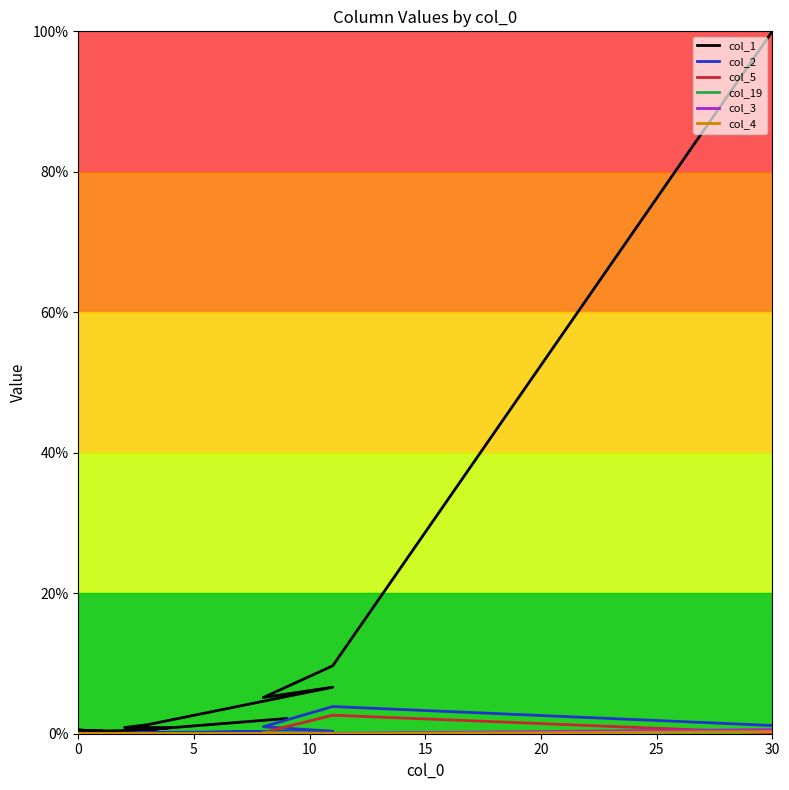

What are all the series names shown in the legend?

col_1, col_2, col_5, col_19, col_3, col_4